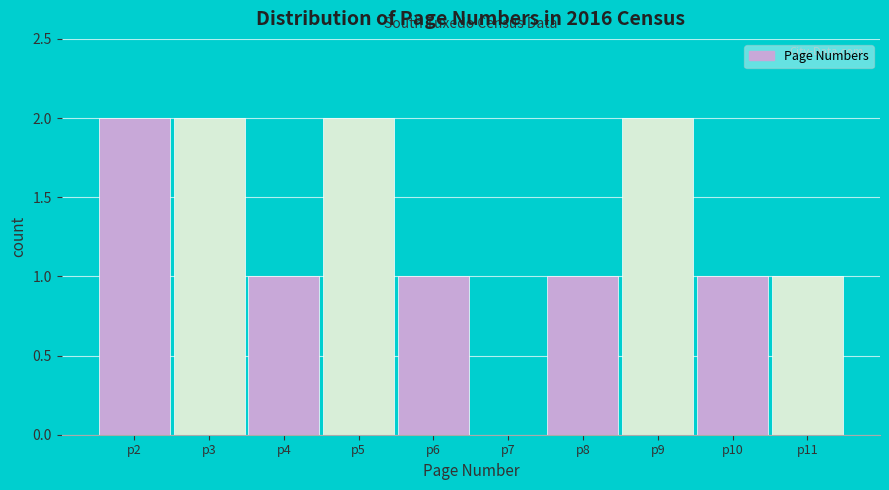

Reading right to left, what are all the values shown in this chart?

p11=1	p10=1	p9=2	p8=1	p7=0	p6=1	p5=2	p4=1	p3=2	p2=2